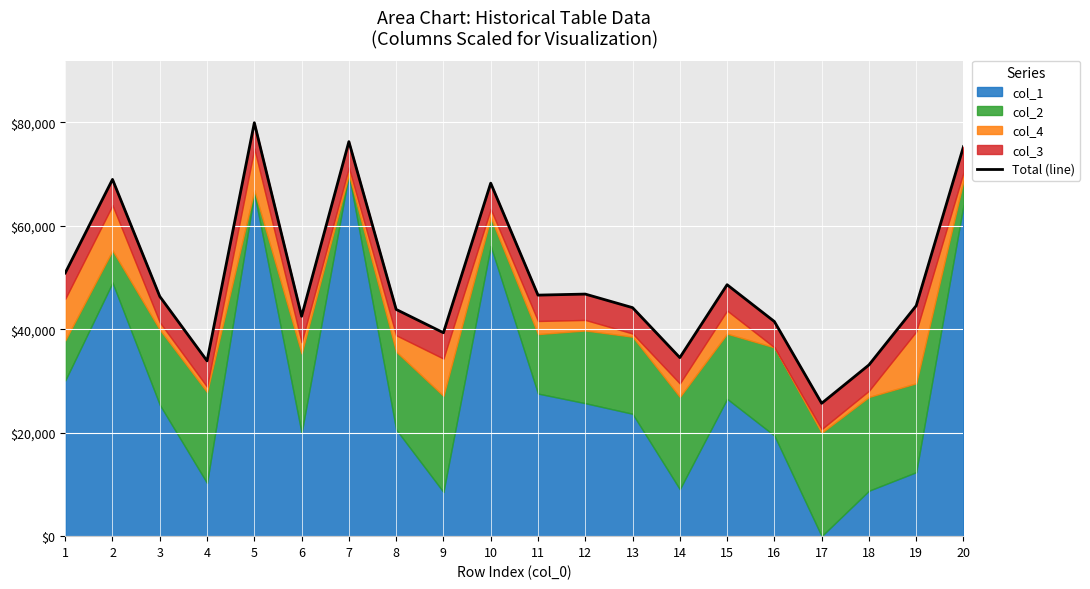

What is the greatest value displayed?

79944.5